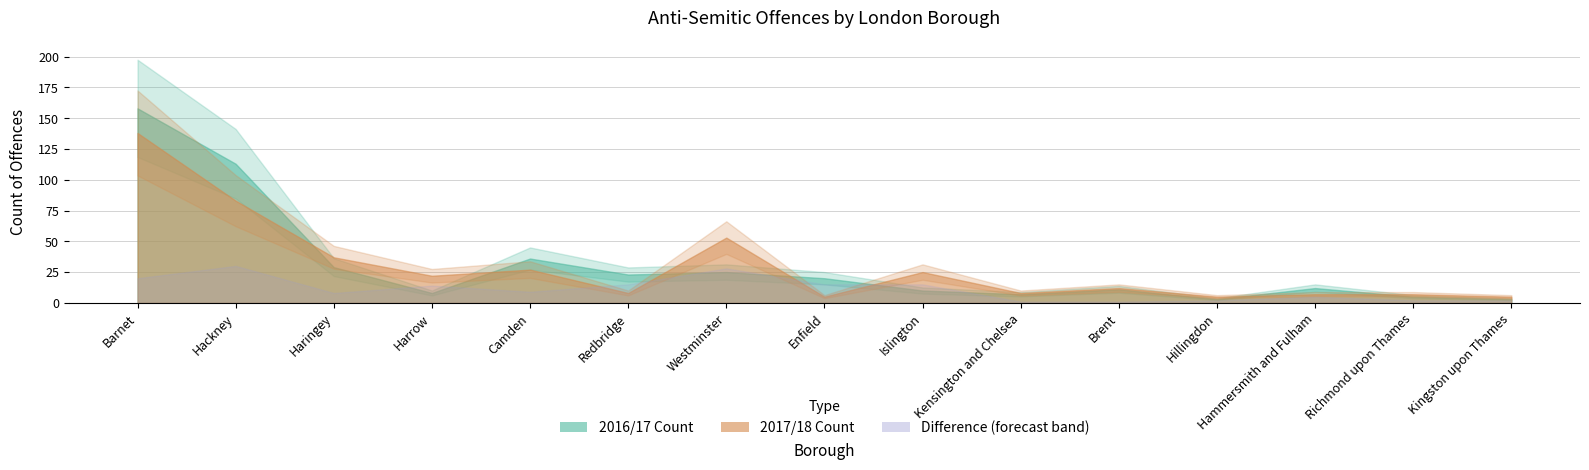

What is the total value across all series at Islington?

35